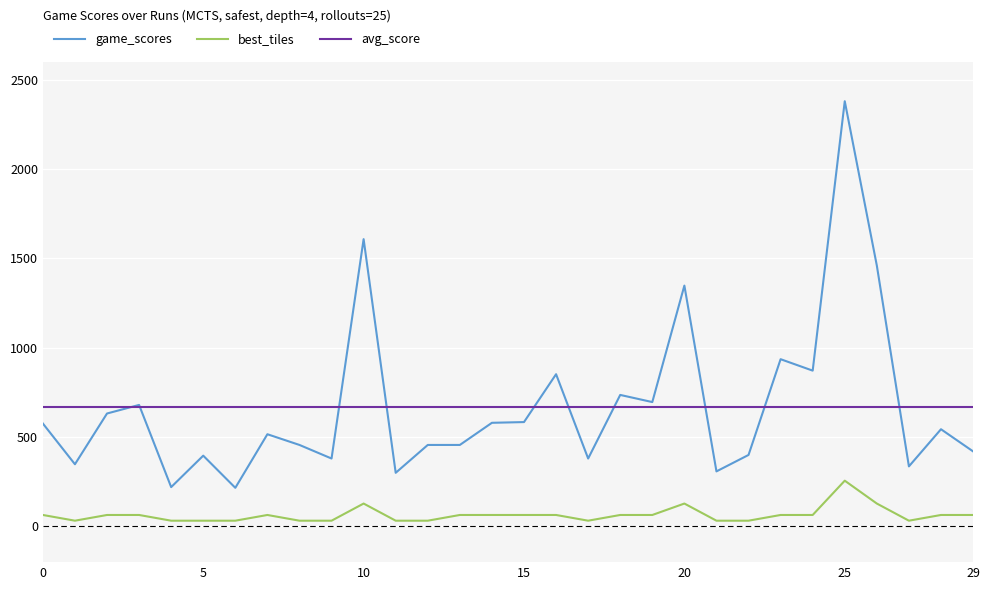

True or false: best_tiles and game_scores intersect in this chart.

False